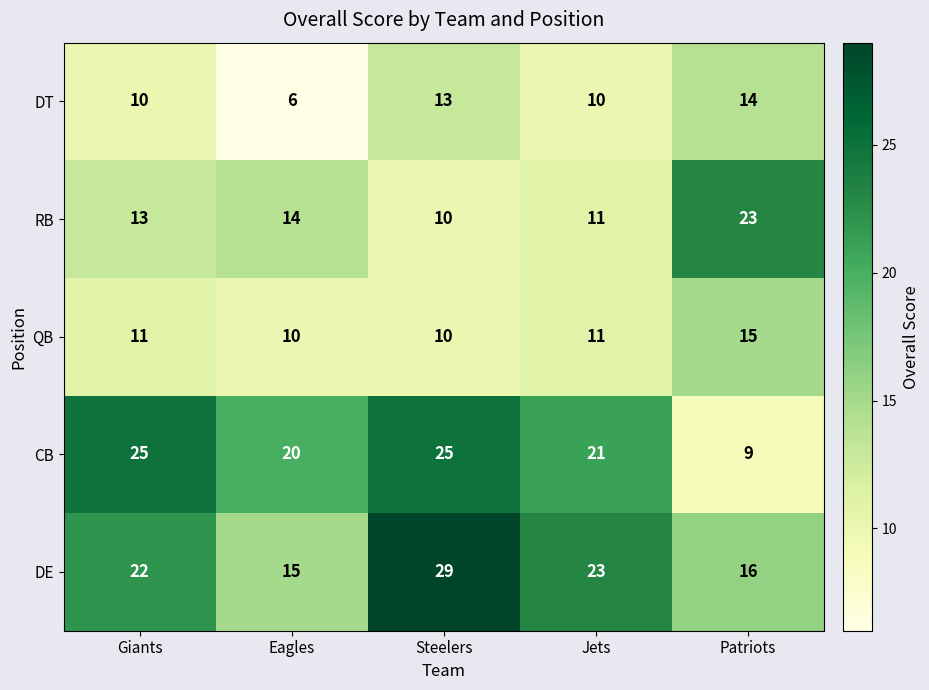

Reading left to right, extract all data points from this chart.

DT: 10	6	13	10	14
RB: 13	14	10	11	23
QB: 11	10	10	11	15
CB: 25	20	25	21	9
DE: 22	15	29	23	16